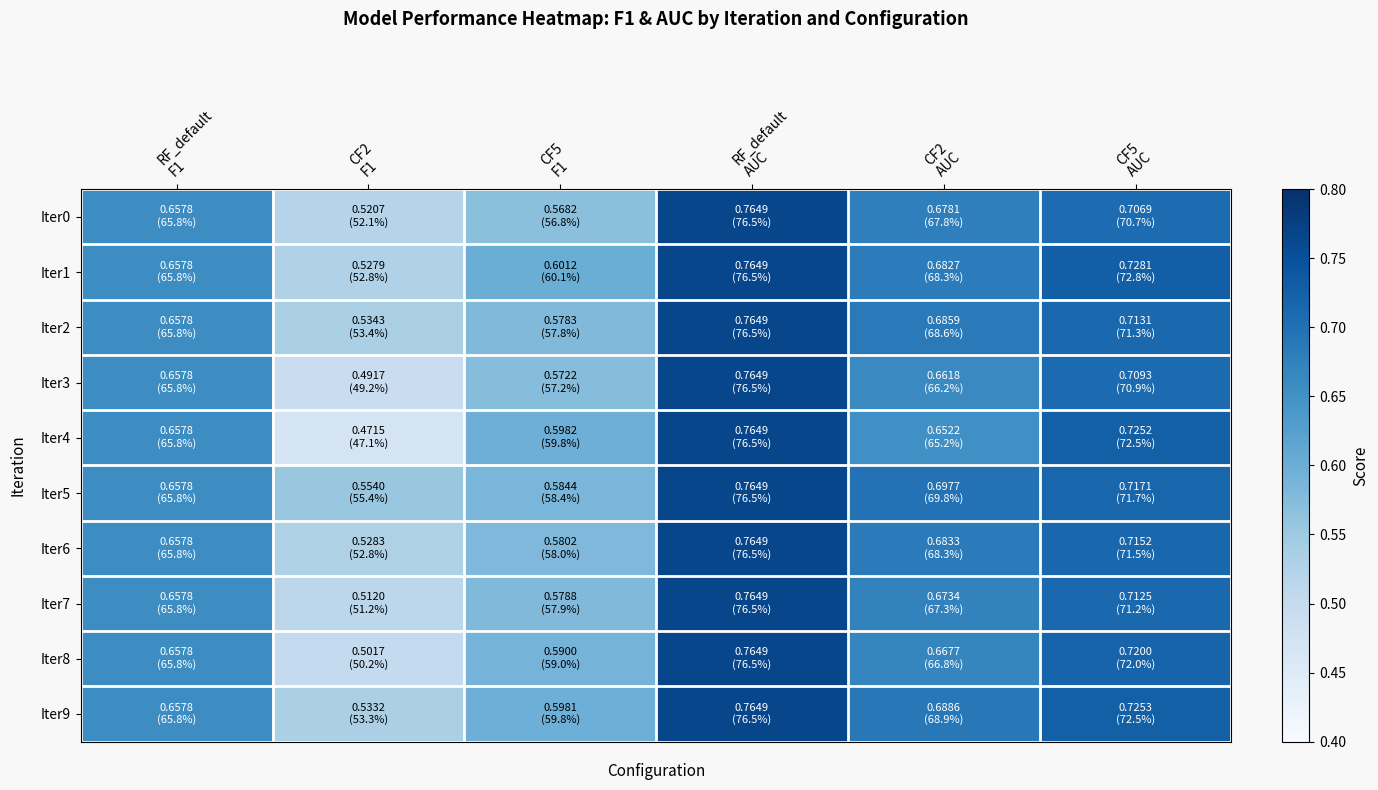

Reading left to right, extract all data points from this chart.

Iter0: RF_default
F1=0.7	CF2
F1=0.5	CF5
F1=0.6	RF_default
AUC=0.8	CF2
AUC=0.7	CF5
AUC=0.7
Iter1: RF_default
F1=0.7	CF2
F1=0.5	CF5
F1=0.6	RF_default
AUC=0.8	CF2
AUC=0.7	CF5
AUC=0.7
Iter2: RF_default
F1=0.7	CF2
F1=0.5	CF5
F1=0.6	RF_default
AUC=0.8	CF2
AUC=0.7	CF5
AUC=0.7
Iter3: RF_default
F1=0.7	CF2
F1=0.5	CF5
F1=0.6	RF_default
AUC=0.8	CF2
AUC=0.7	CF5
AUC=0.7
Iter4: RF_default
F1=0.7	CF2
F1=0.5	CF5
F1=0.6	RF_default
AUC=0.8	CF2
AUC=0.7	CF5
AUC=0.7
Iter5: RF_default
F1=0.7	CF2
F1=0.6	CF5
F1=0.6	RF_default
AUC=0.8	CF2
AUC=0.7	CF5
AUC=0.7
Iter6: RF_default
F1=0.7	CF2
F1=0.5	CF5
F1=0.6	RF_default
AUC=0.8	CF2
AUC=0.7	CF5
AUC=0.7
Iter7: RF_default
F1=0.7	CF2
F1=0.5	CF5
F1=0.6	RF_default
AUC=0.8	CF2
AUC=0.7	CF5
AUC=0.7
Iter8: RF_default
F1=0.7	CF2
F1=0.5	CF5
F1=0.6	RF_default
AUC=0.8	CF2
AUC=0.7	CF5
AUC=0.7
Iter9: RF_default
F1=0.7	CF2
F1=0.5	CF5
F1=0.6	RF_default
AUC=0.8	CF2
AUC=0.7	CF5
AUC=0.7